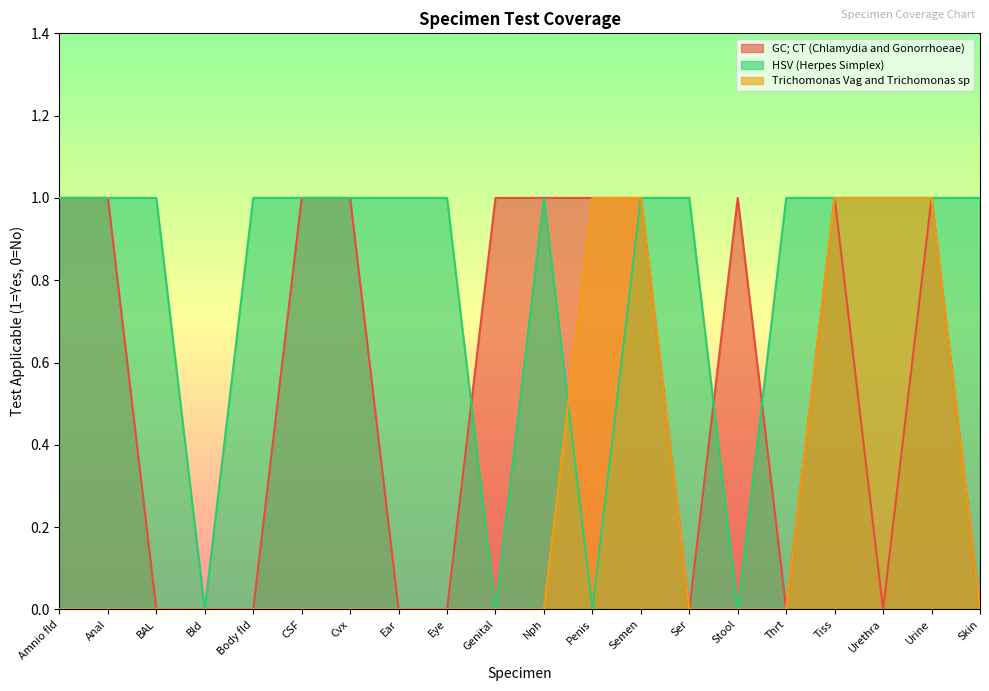

What is the difference between the highest and lowest values at Ser?

1